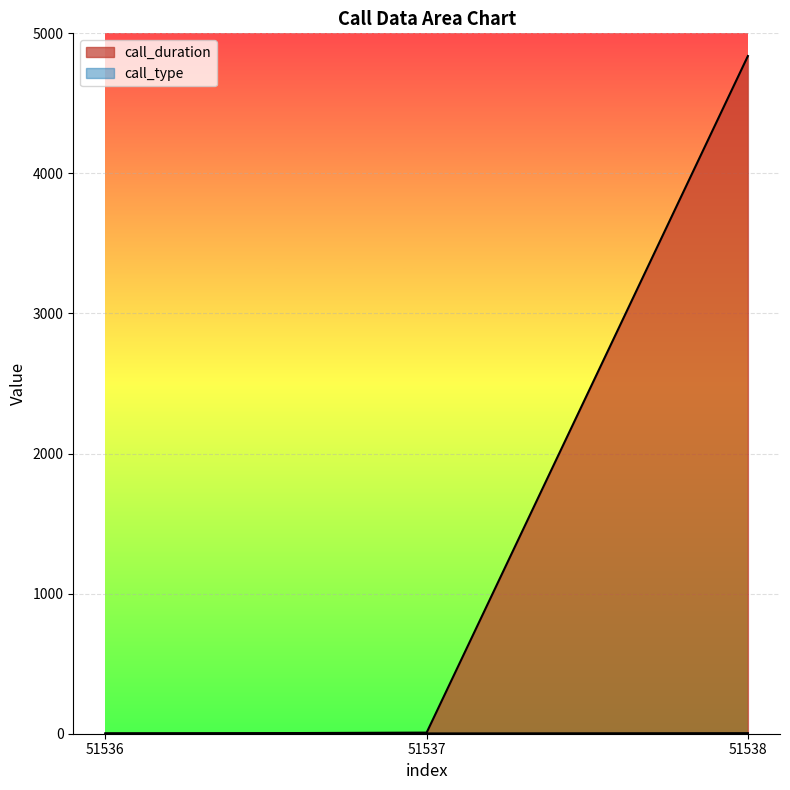

What is the average value of the call_duration series?

1615